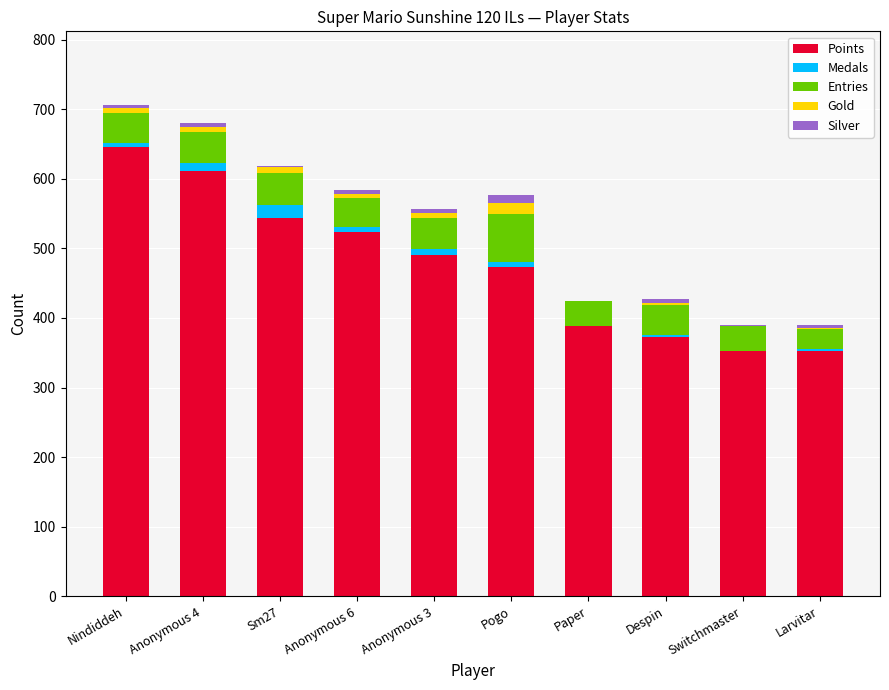

What are all the series names shown in the legend?

Points, Medals, Entries, Gold, Silver